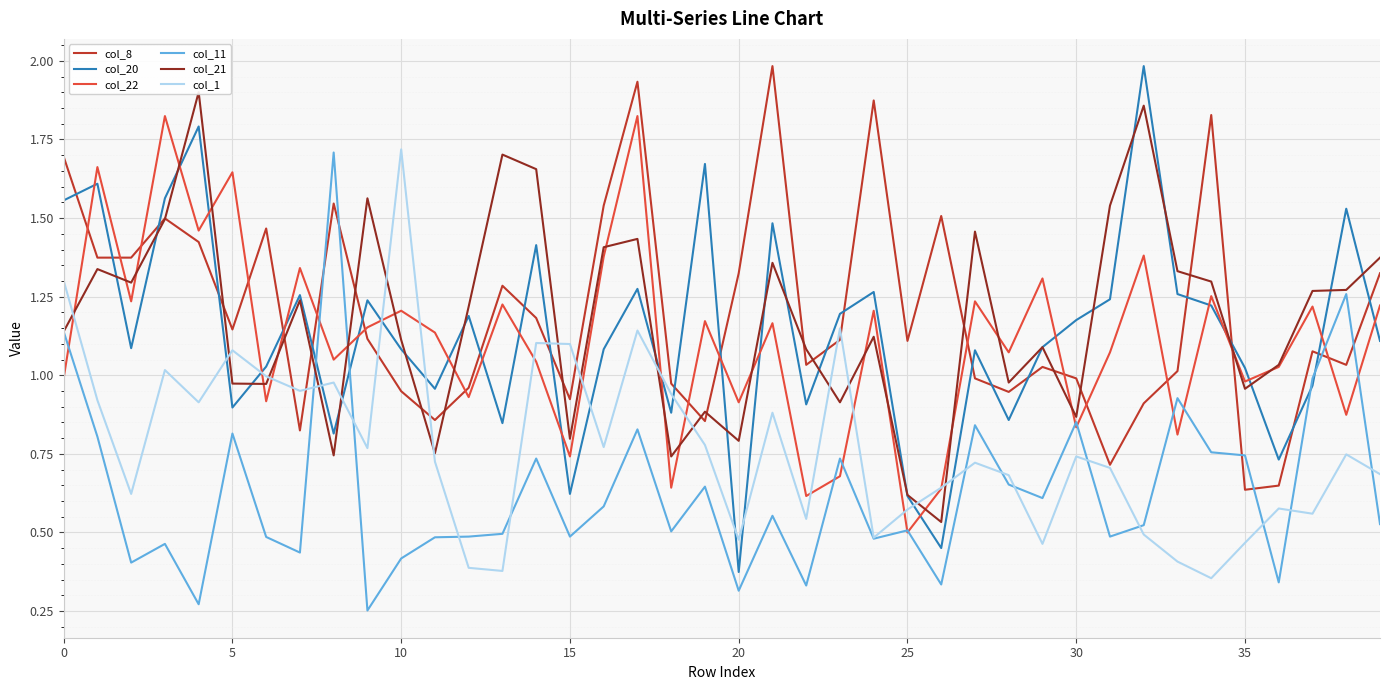

True or false: col_22 has a value of 0.9 at 38.

True